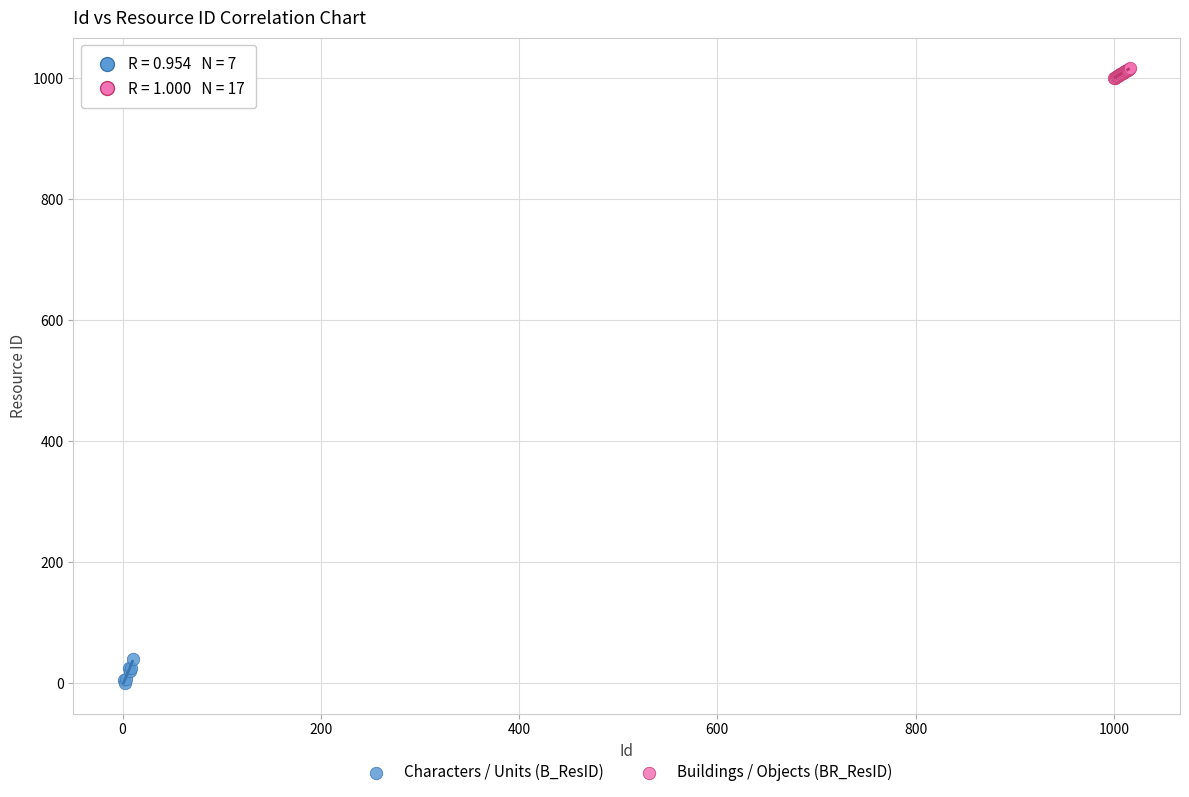

Which series reaches the maximum Y coordinate?

Buildings / Objects (BR_ResID)